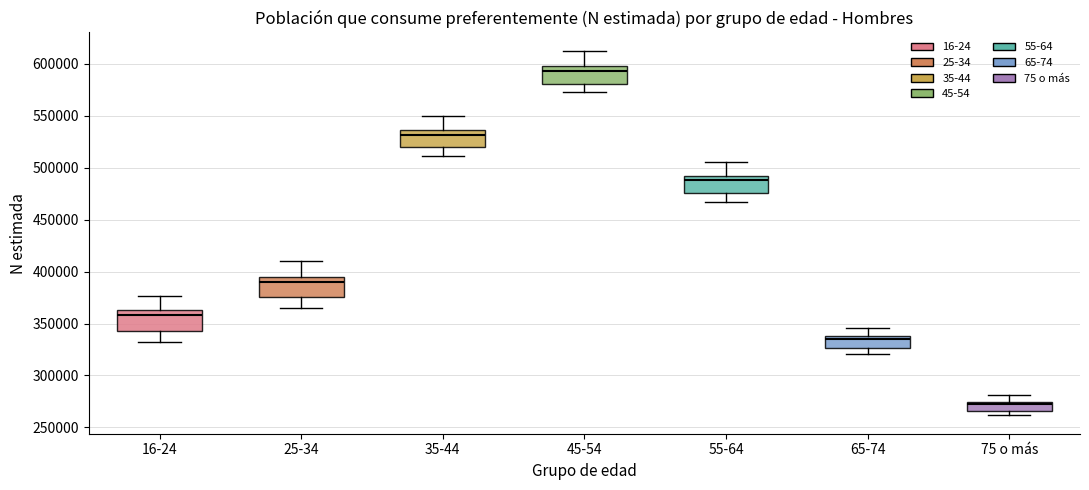

Reading left to right, transcribe this box plot: for each box, give where its median line is, the range the box spans, and where its two whiskers end, as read against the y-axis. The values are not printed on the chart, so give them approximately, as read against the axis.

16-24: median 360000, box 345000 to 365000, whiskers 330000 to 375000
25-34: median 390000, box 375000 to 395000, whiskers 365000 to 410000
35-44: median 530000, box 520000 to 535000, whiskers 510000 to 550000
45-54: median 595000, box 580000 to 600000, whiskers 575000 to 615000
55-64: median 490000 (just below the box's upper edge), box 475000 to 490000, whiskers 465000 to 505000
65-74: median 335000, box 325000 to 340000, whiskers 320000 to 345000
75 o más: median 270000, box 265000 to 275000, whiskers 260000 to 280000